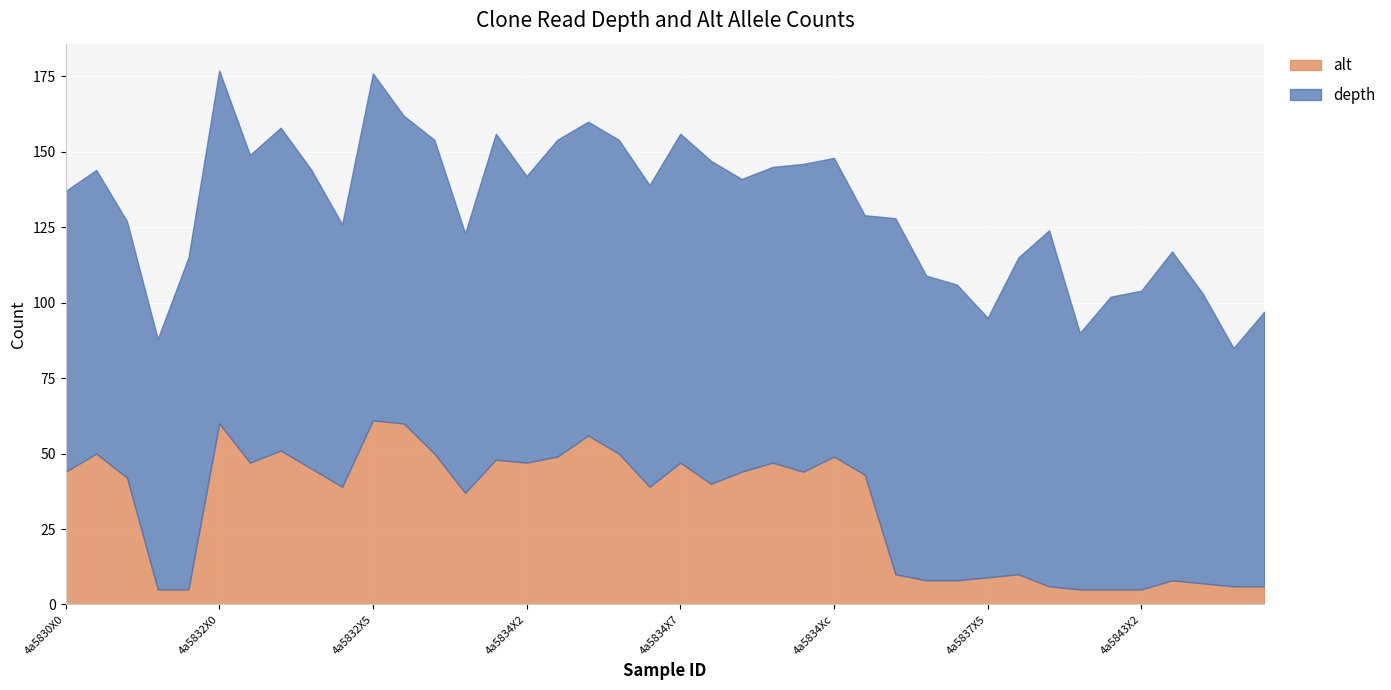

What is the maximum value shown in the chart?

118